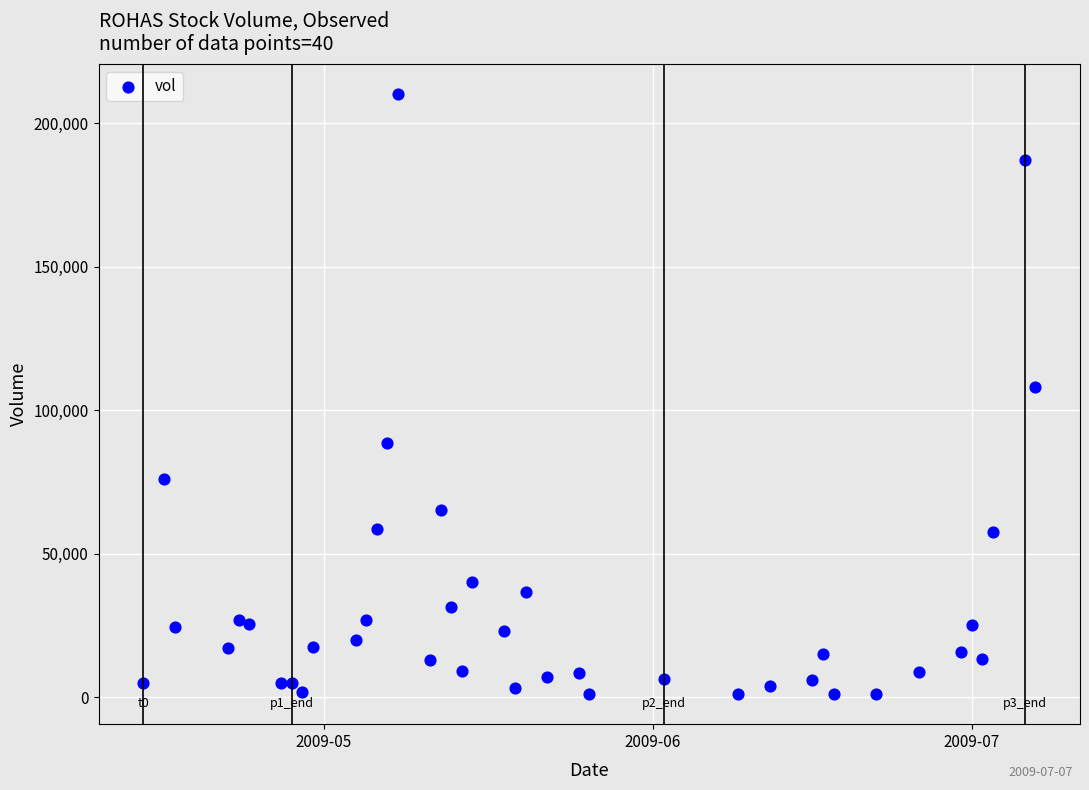

What is the range of X values (max minus min)?

84